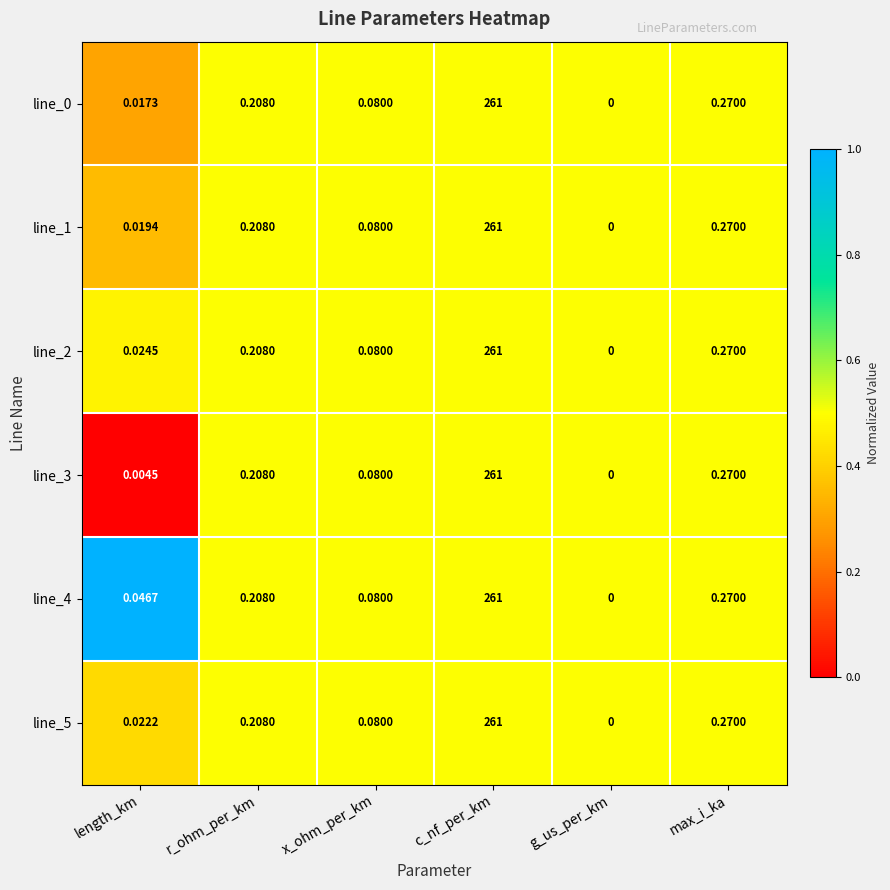

List the labels in order of line_2 value, smallest first.

g_us_per_km, length_km, x_ohm_per_km, r_ohm_per_km, max_i_ka, c_nf_per_km